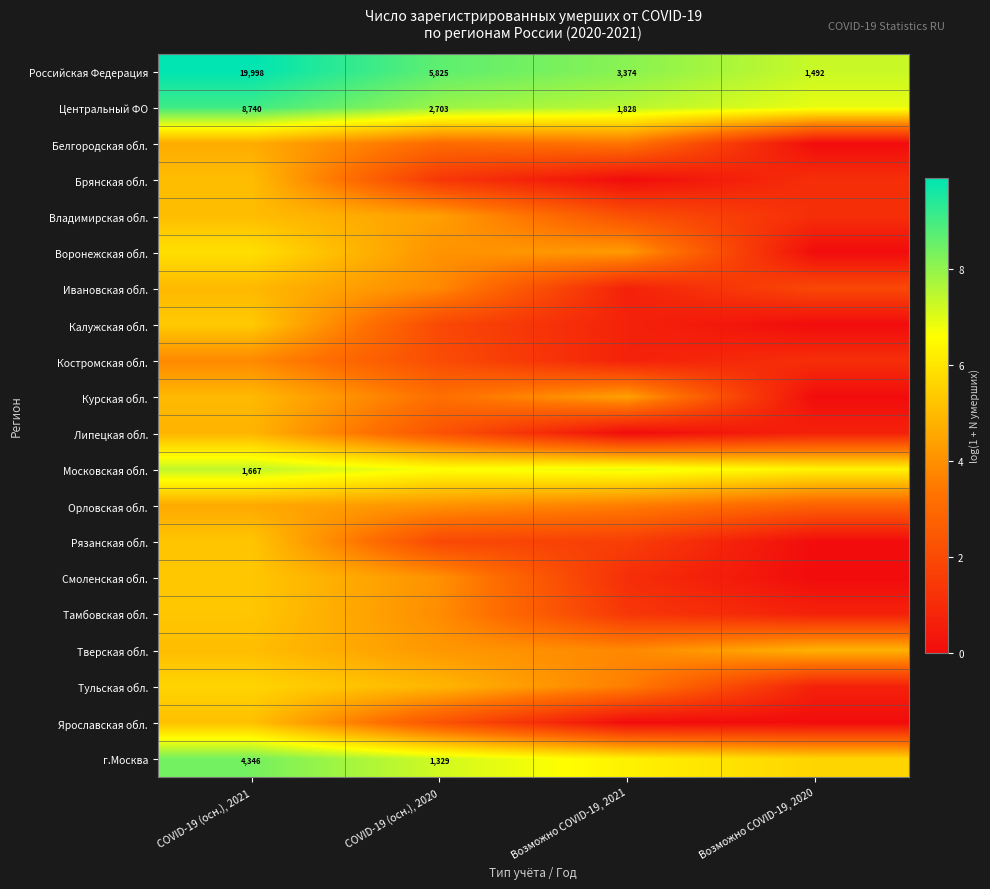

How many data points does each series have?

4